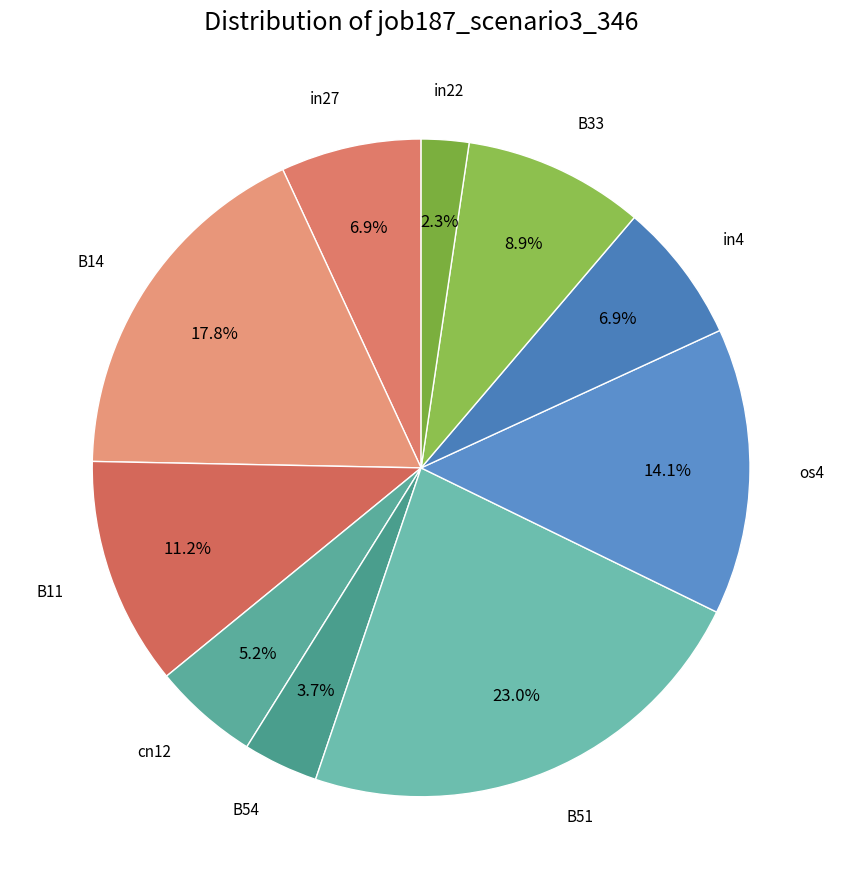

The B14 slice represents 18% of the pie. True or false?

True